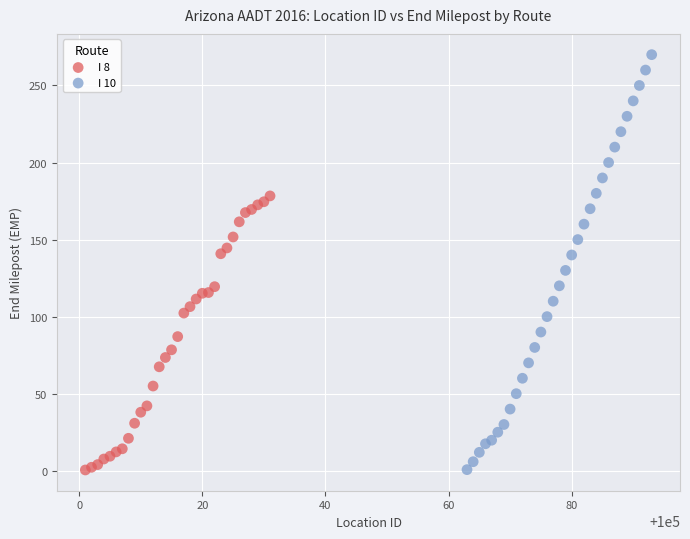

Which series reaches the maximum Y coordinate?

I 10